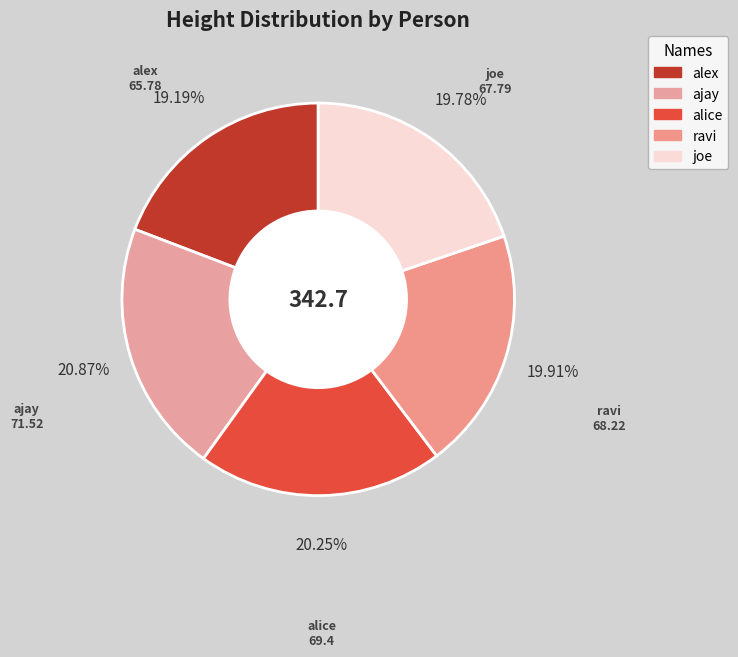

Do alice and ravi together represent more than half of the pie?

No